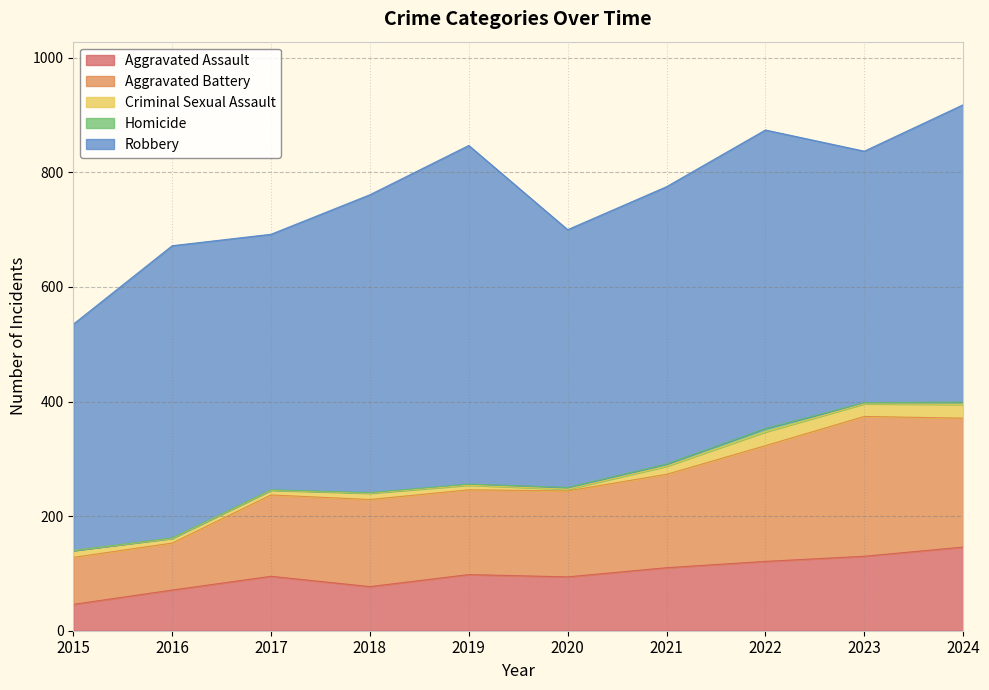

What is the spread (max minus min) of values at 2019?

589